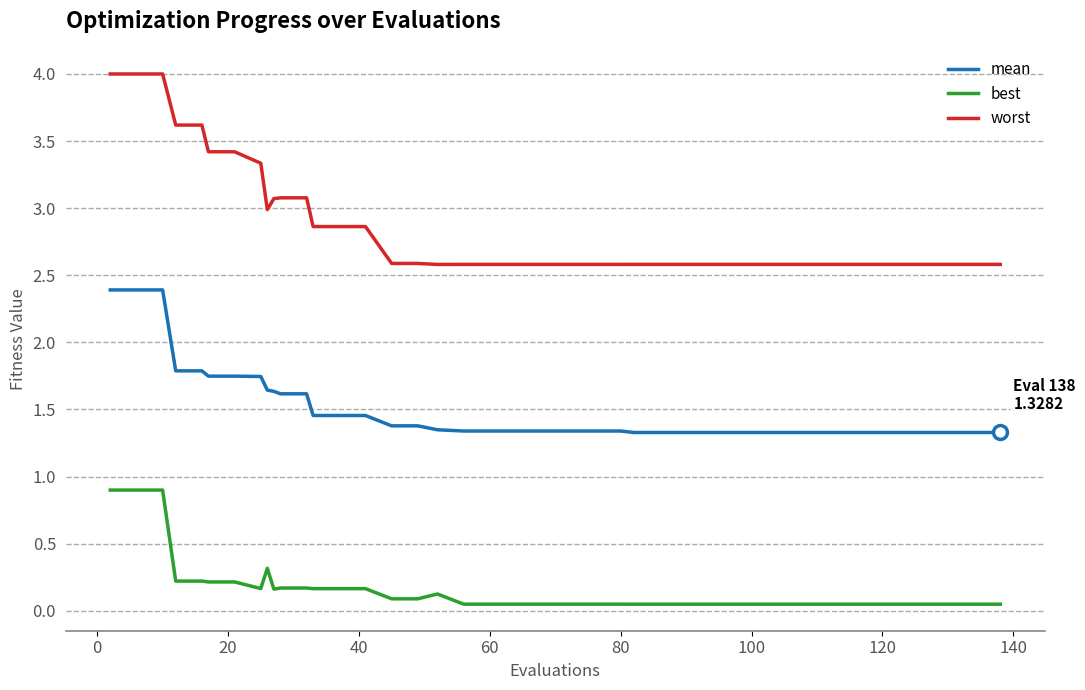

Rank the series by their average value, from highest to lowest.

worst, mean, best